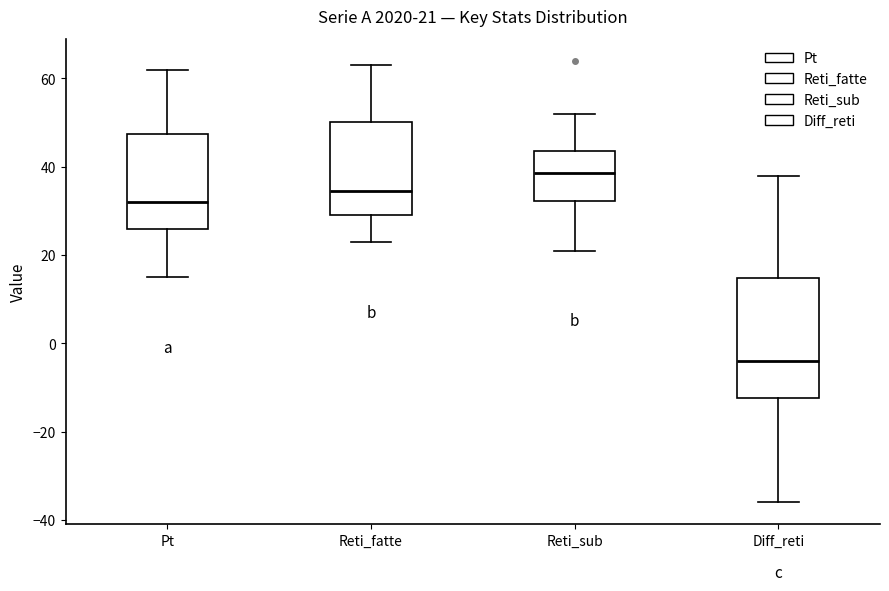

Which box's median line is the lowest?

Diff_reti